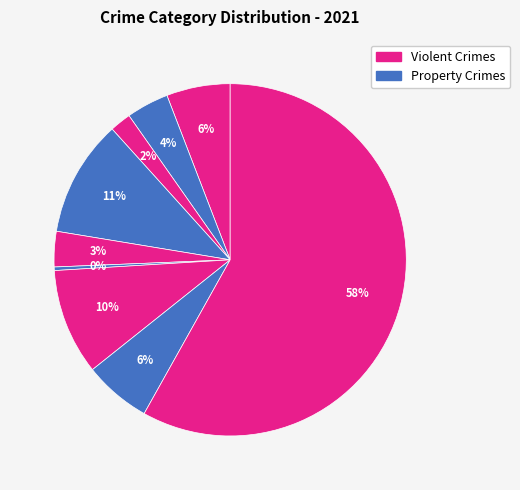

How many segments does this pie chart have?

9